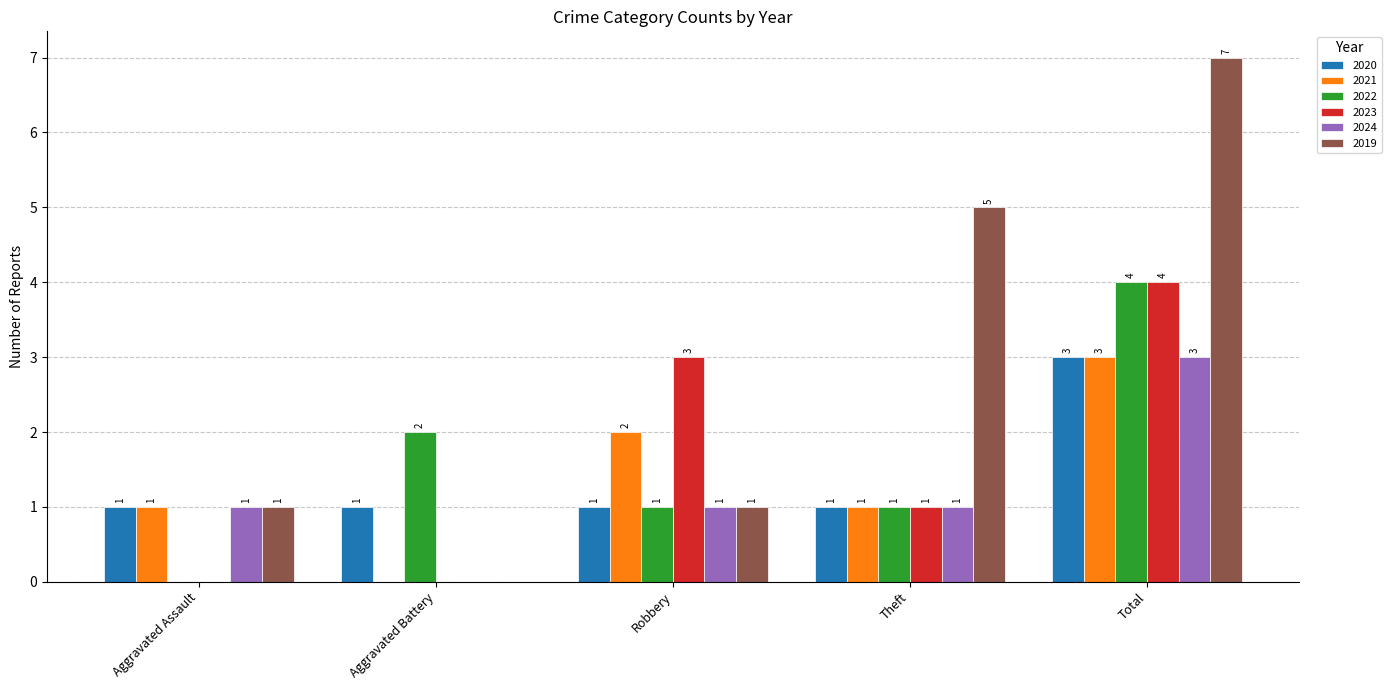

Is the value of 2019 at Theft greater than the value of 2020 at Aggravated Battery?

Yes